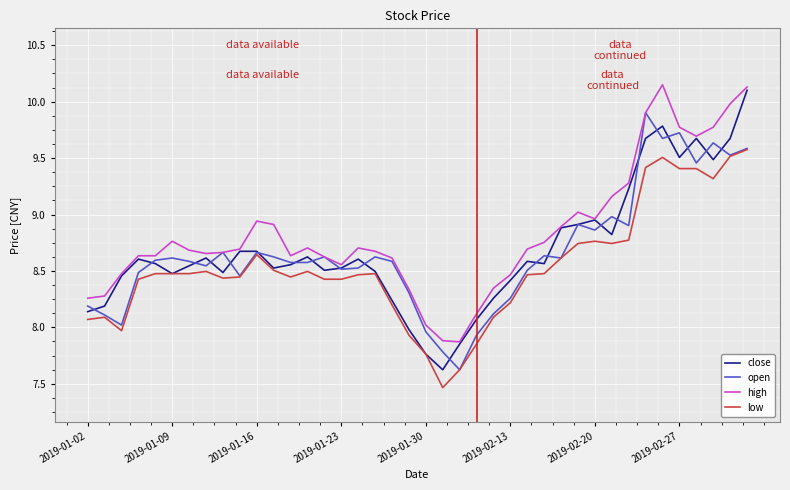

Rank the series by their maximum value, from highest to lowest.

high, close, open, low